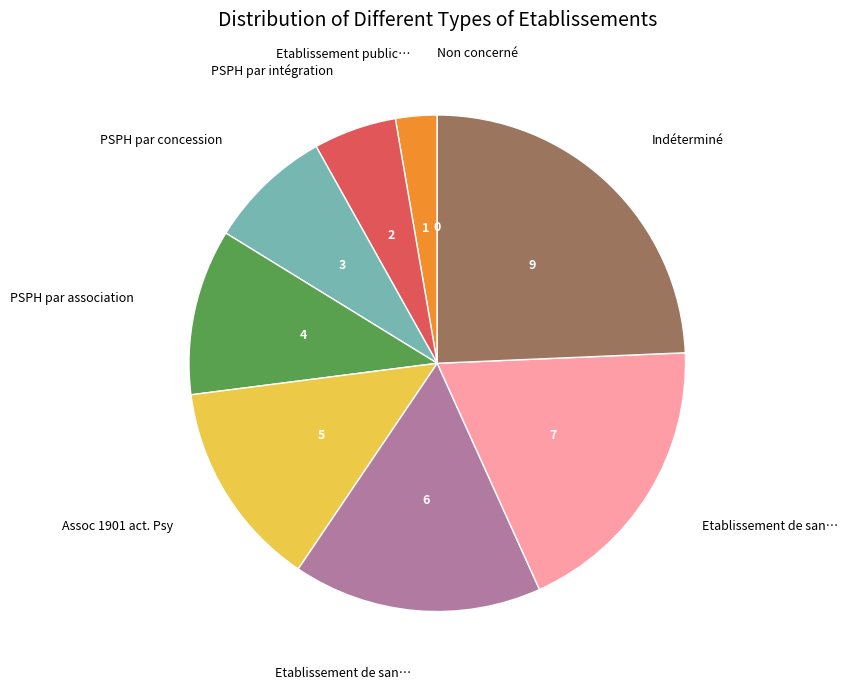

Is there any slice that represents more than half of the pie?

No